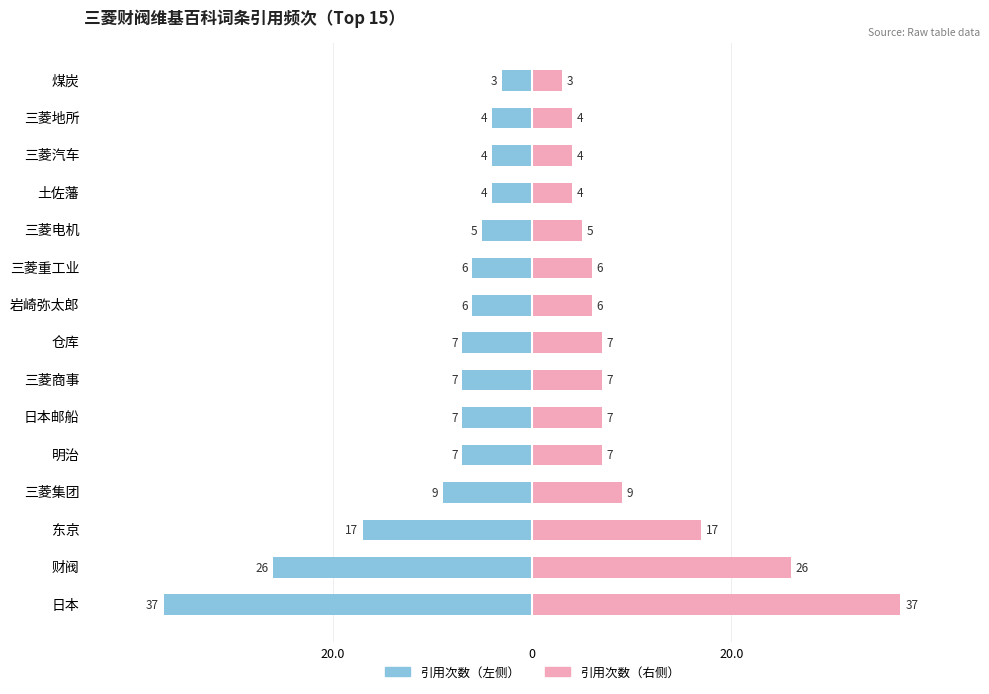

Rank the series at 煤炭 from highest to lowest value.

引用次数（右）, 引用次数（左）